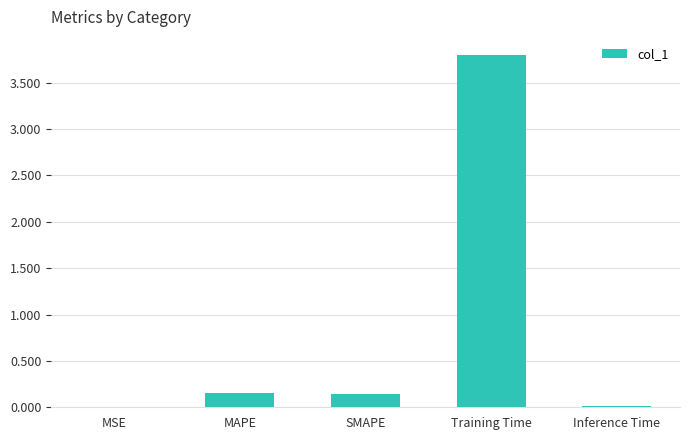

What is the average value?

0.8